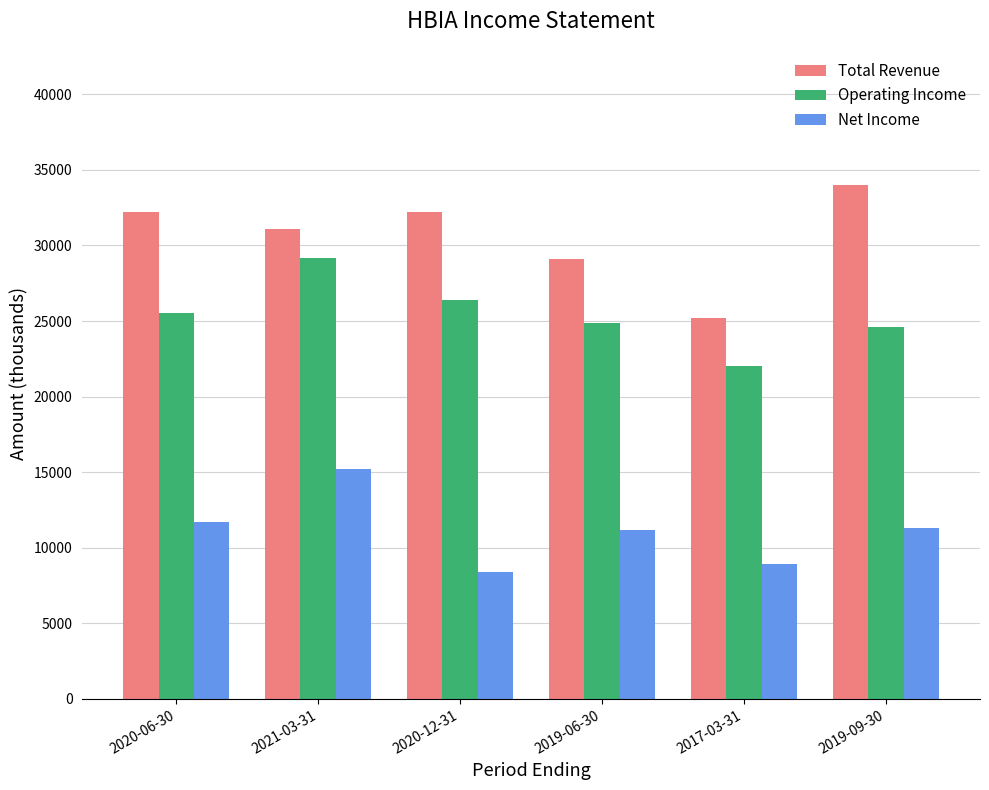

The value of Operating Income at 2019-06-30 is 24900. True or false?

True